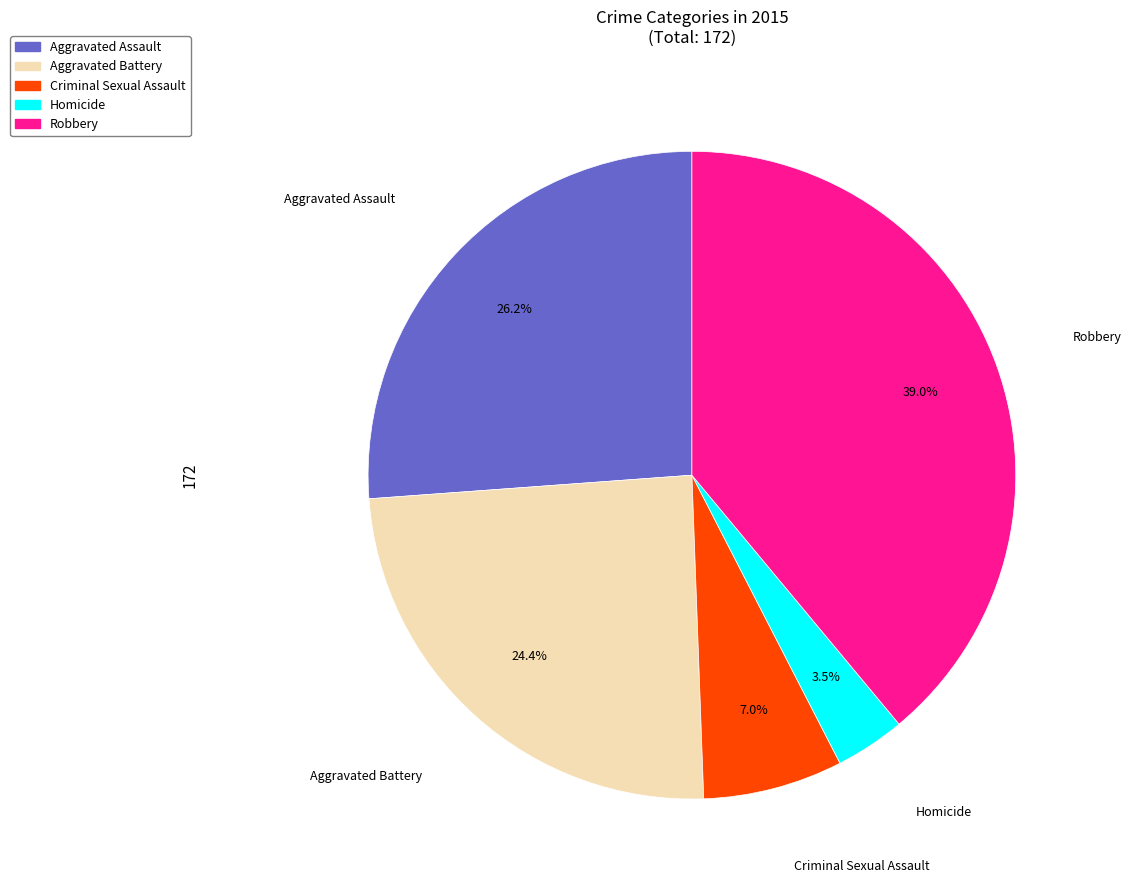

Which has a higher value, Robbery or Criminal Sexual Assault?

Robbery